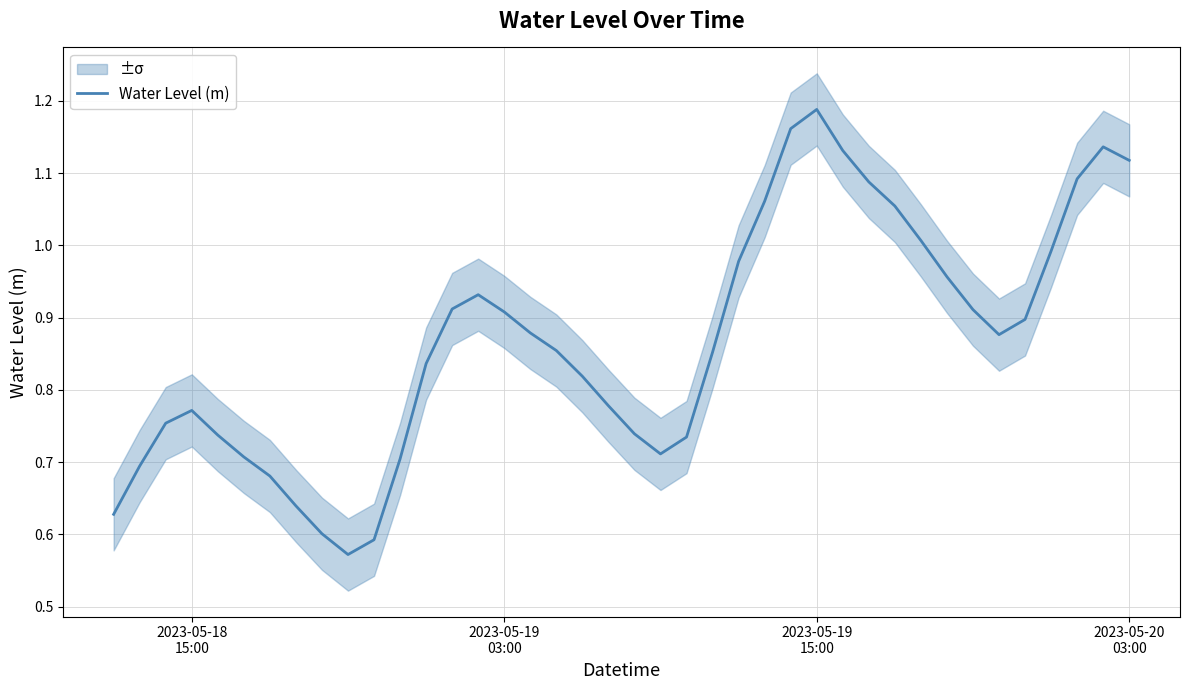

What is the difference between the second highest and second lowest values?

0.6